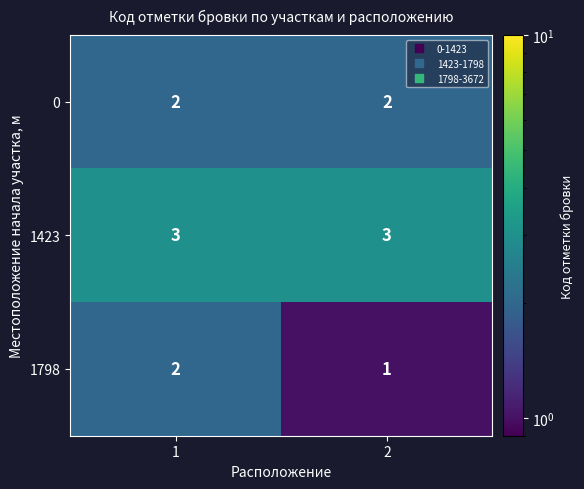

What is the minimum value shown in the chart?

1